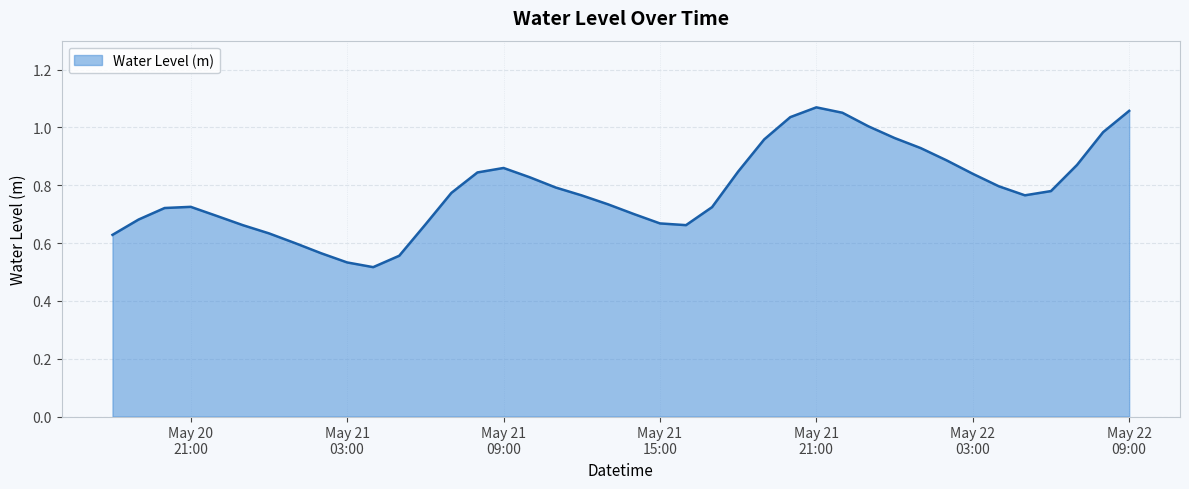

Does the chart have visible grid lines?

Yes